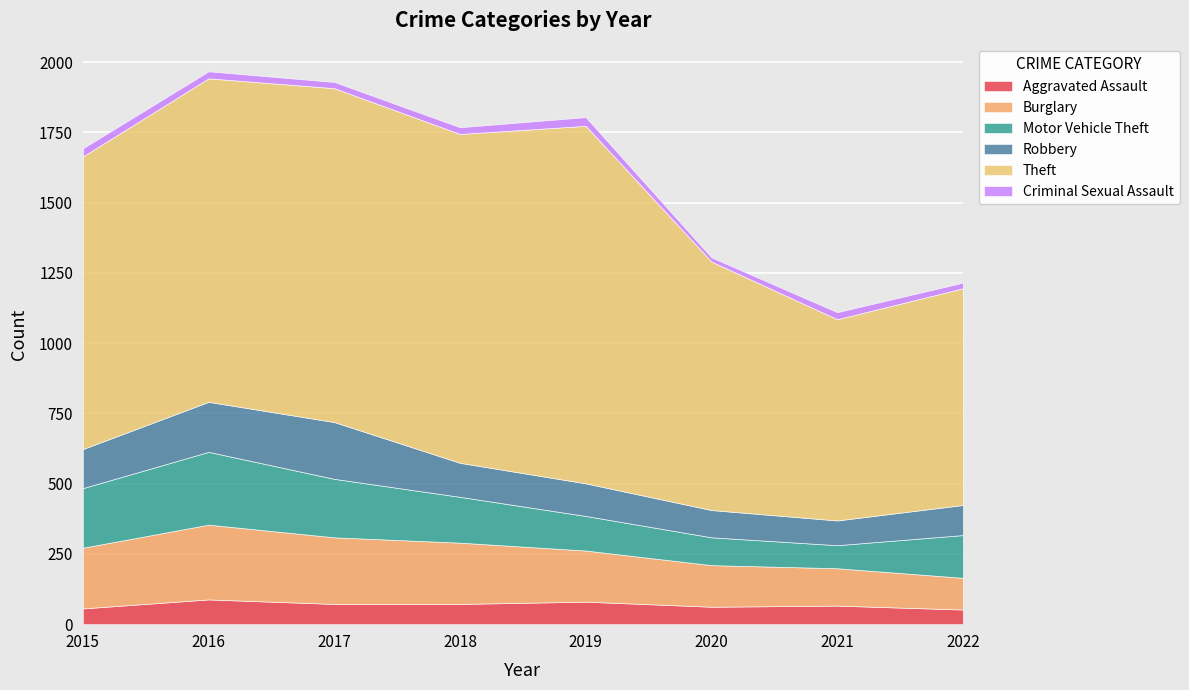

What is the maximum value for Theft?

1272